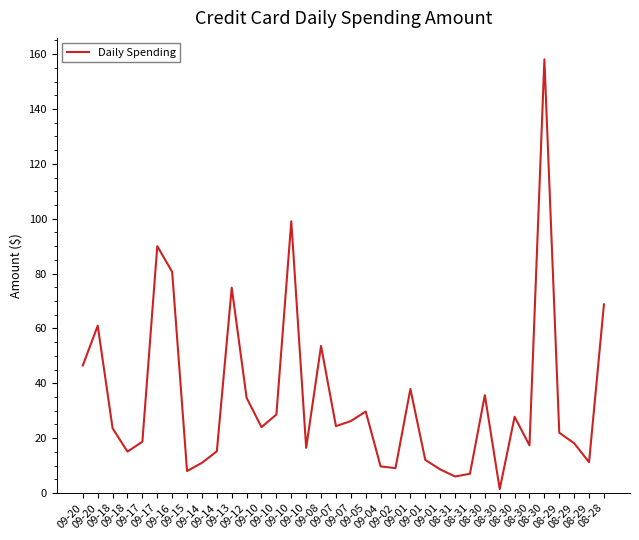

Does the chart display data point markers on the line(s)?

No